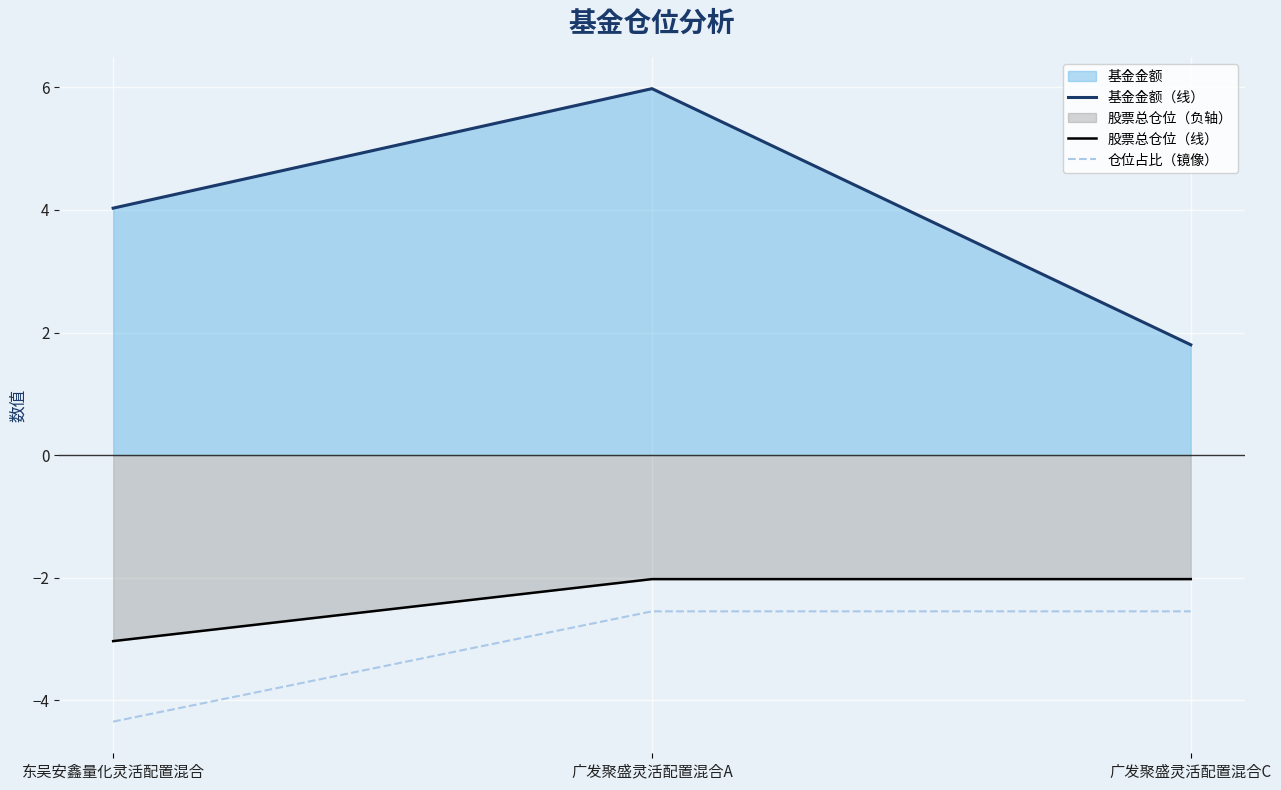

What is the sum of the 股票总仓位（线） values at 广发聚盛灵活配置混合A and 东吴安鑫量化灵活配置混合?

-5.1